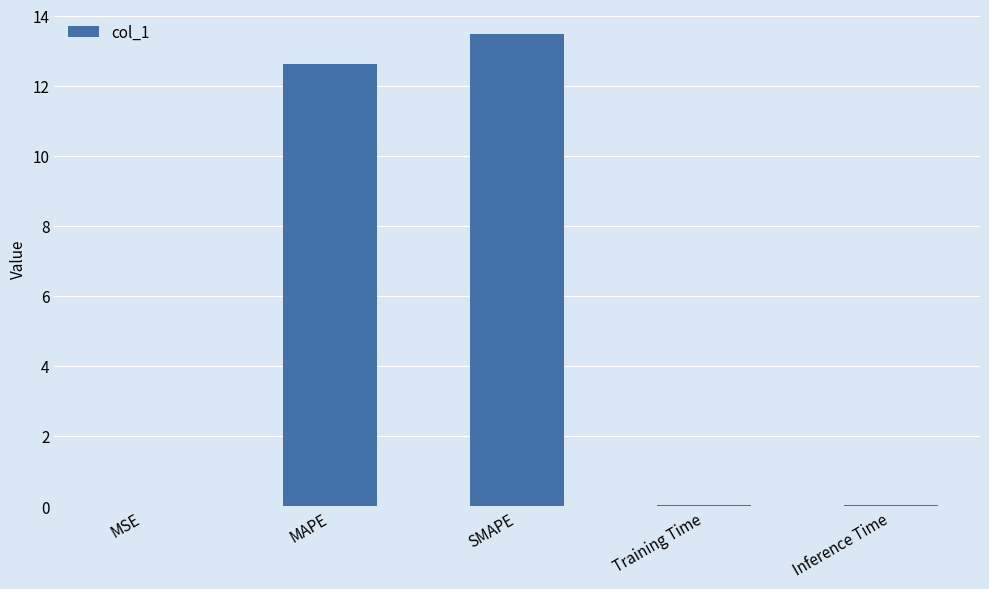

What is the approximate value at SMAPE?

13.5